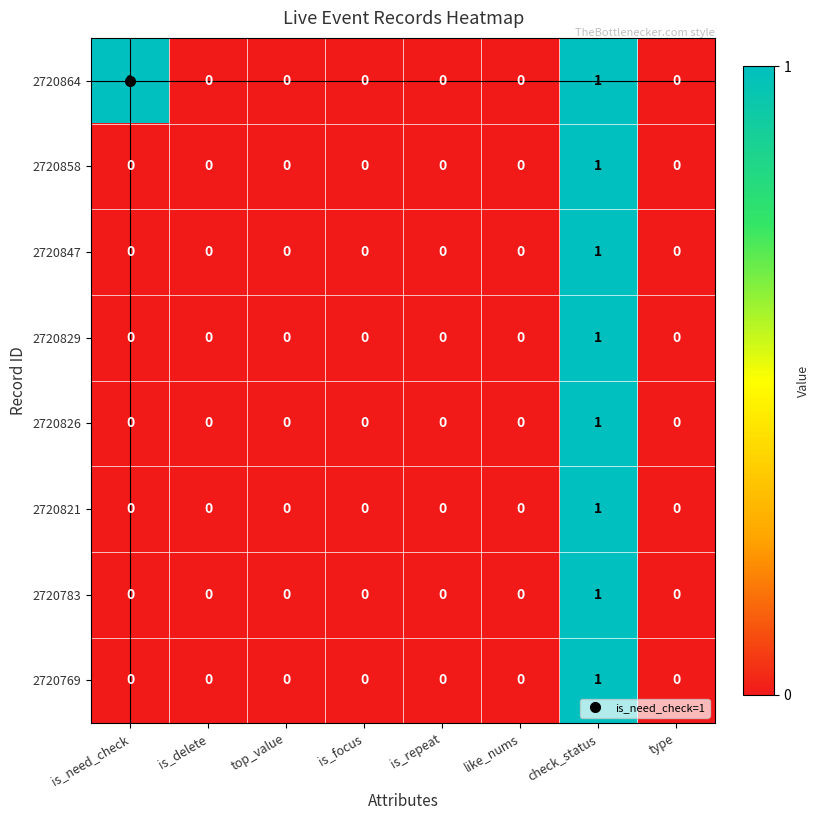

Between is_need_check and top_value, which series saw the biggest shift?

2720864